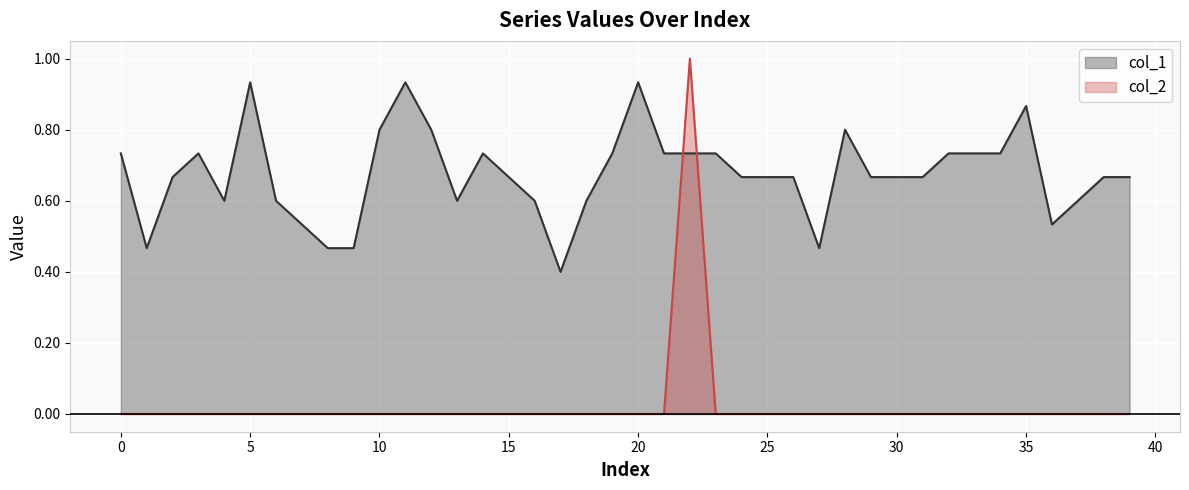

Reading left to right, extract all data points from this chart.

col_1: 0=0.7	1=0.5	2=0.7	3=0.7	4=0.6	5=0.9	6=0.6	7=0.5	8=0.5	9=0.5	10=0.8	11=0.9	12=0.8	13=0.6	14=0.7	15=0.7	16=0.6	17=0.4	18=0.6	19=0.7	20=0.9	21=0.7	22=0.7	23=0.7	24=0.7	25=0.7	26=0.7	27=0.5	28=0.8	29=0.7	30=0.7	31=0.7	32=0.7	33=0.7	34=0.7	35=0.9	36=0.5	37=0.6	38=0.7	39=0.7
col_2: 0=0.0	1=0.0	2=0.0	3=0.0	4=0.0	5=0.0	6=0.0	7=0.0	8=0.0	9=0.0	10=0.0	11=0.0	12=0.0	13=0.0	14=0.0	15=0.0	16=0.0	17=0.0	18=0.0	19=0.0	20=0.0	21=0.0	22=1.0	23=0.0	24=0.0	25=0.0	26=0.0	27=0.0	28=0.0	29=0.0	30=0.0	31=0.0	32=0.0	33=0.0	34=0.0	35=0.0	36=0.0	37=0.0	38=0.0	39=0.0